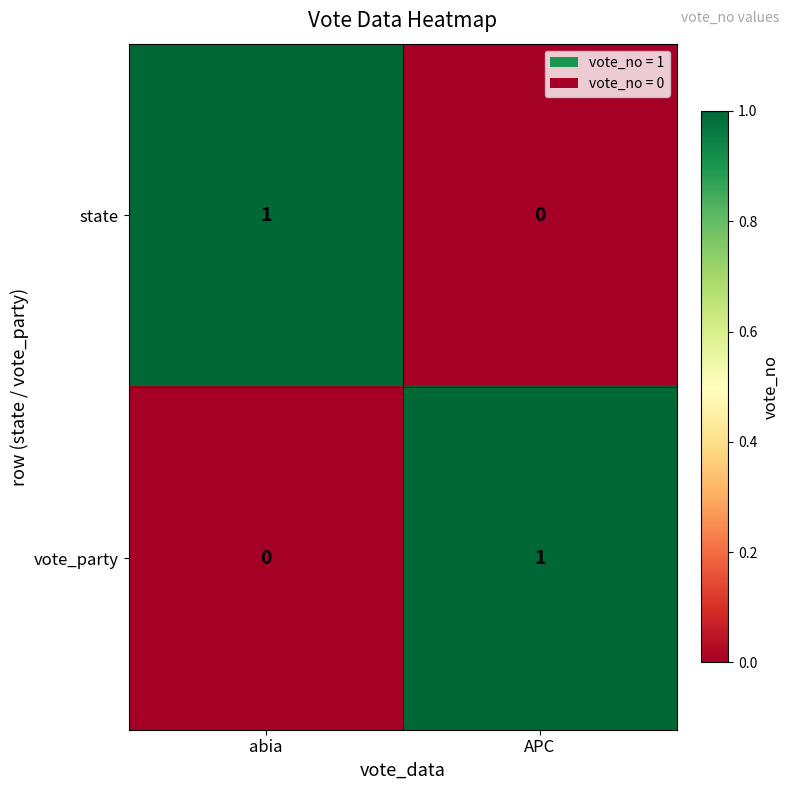

The value of vote_party at APC is 2. True or false?

False